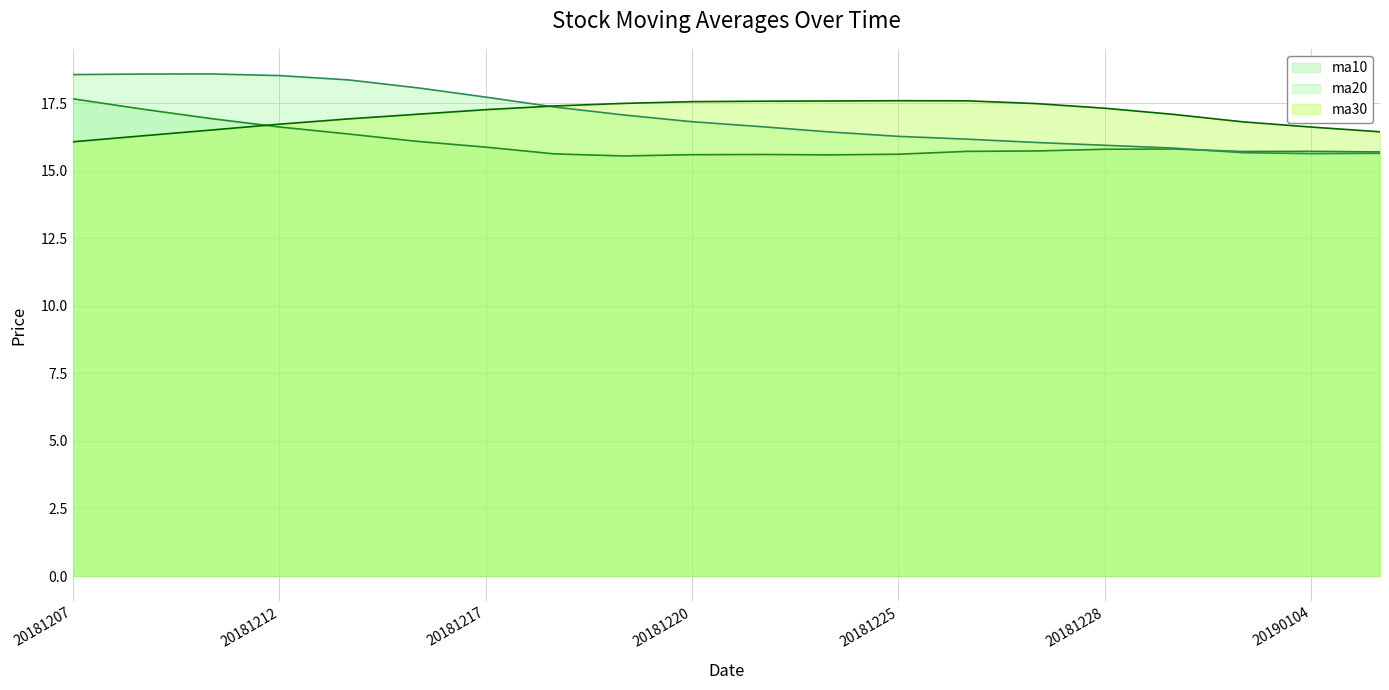

Reading left to right, what are all the values shown in this chart?

ma10 (line): 17.7	17.3	16.9	16.6	16.4	16.1	15.9	15.6	15.6	15.6	15.6	15.6	15.6	15.7	15.7	15.8	15.8	15.7	15.7	15.7
ma20 (line): 18.6	18.6	18.6	18.5	18.4	18.1	17.7	17.4	17.1	16.8	16.6	16.4	16.3	16.2	16.1	15.9	15.8	15.7	15.6	15.6
ma30 (line): 16.1	16.3	16.5	16.7	16.9	17.1	17.3	17.4	17.5	17.6	17.6	17.6	17.6	17.6	17.5	17.3	17.1	16.8	16.6	16.4